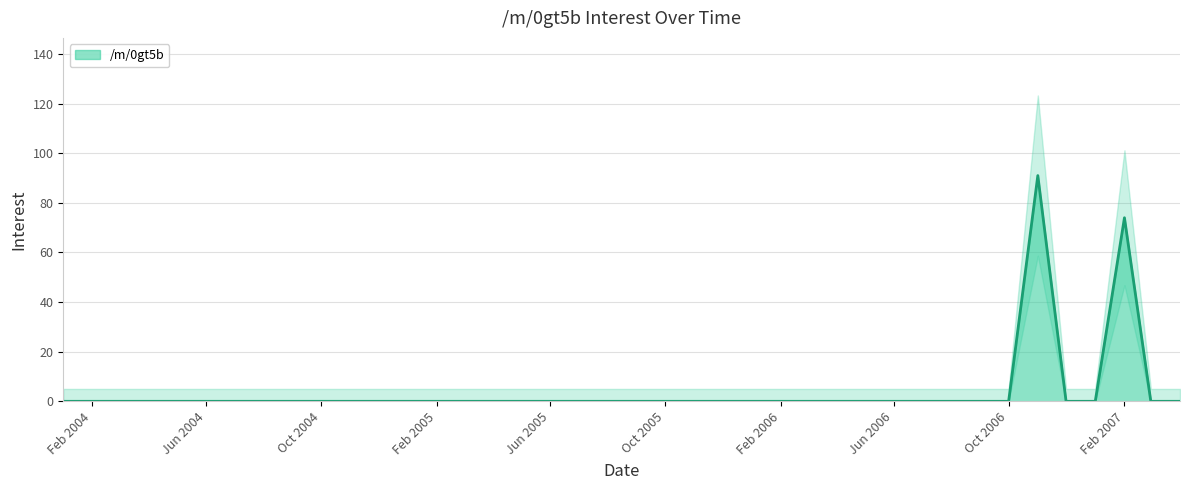

Which label corresponds to the smallest value in the chart?

2004-01-01